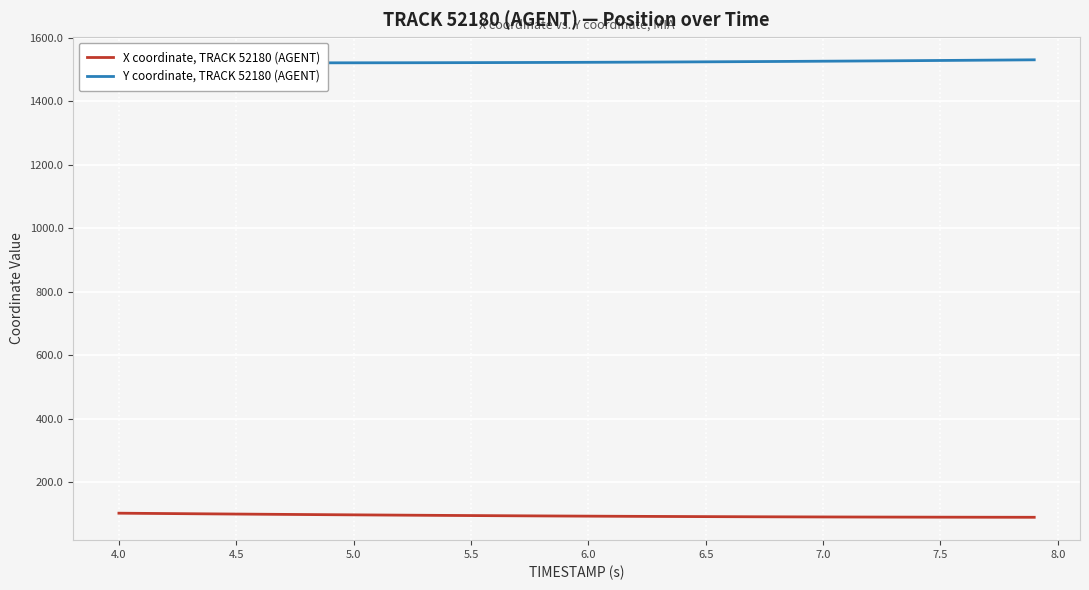

What is the highest value of the X coordinate, TRACK 52180 (AGENT) series?

102.9